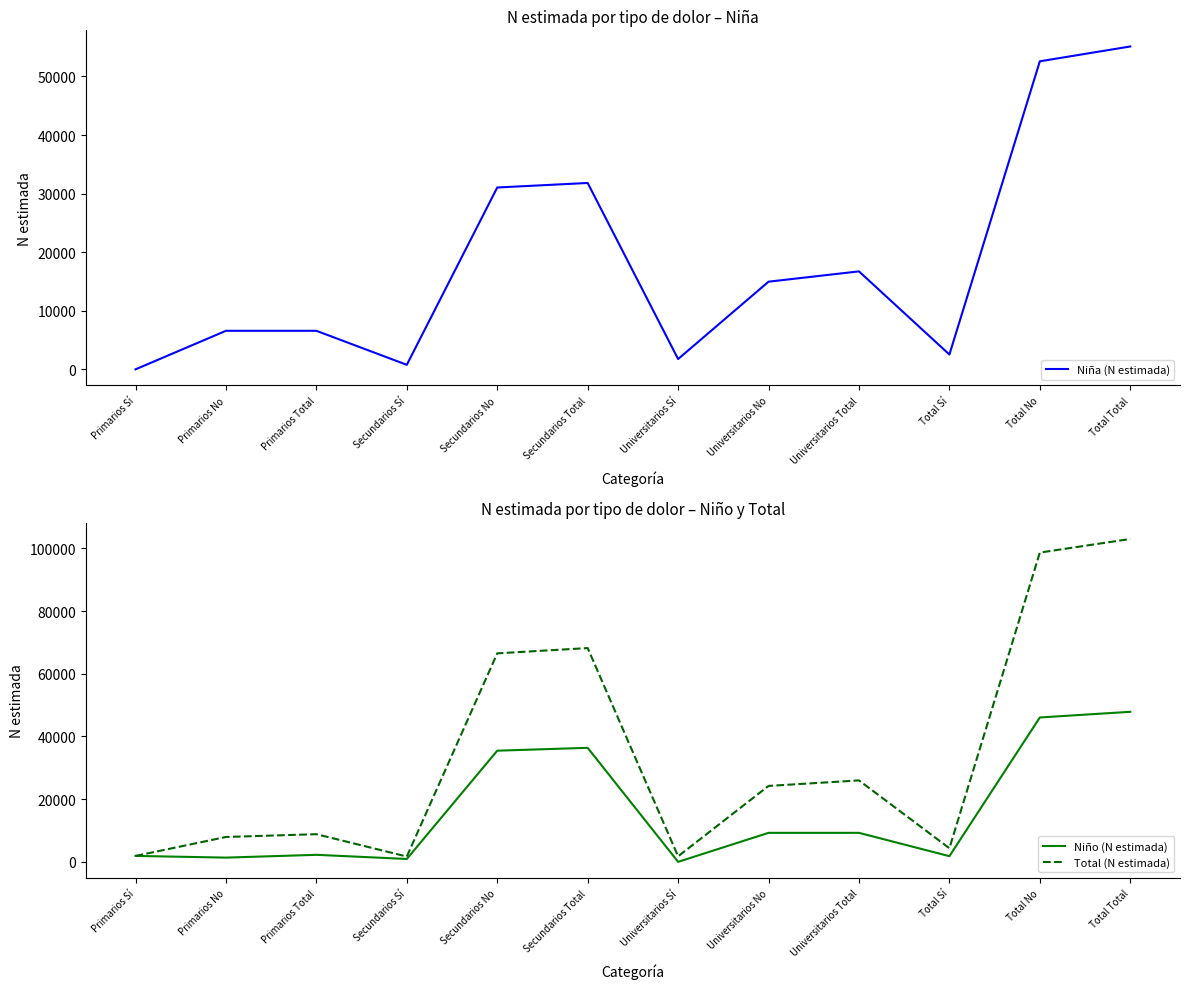

At which label does Total (N estimada) first exceed 24214?

Secundarios No